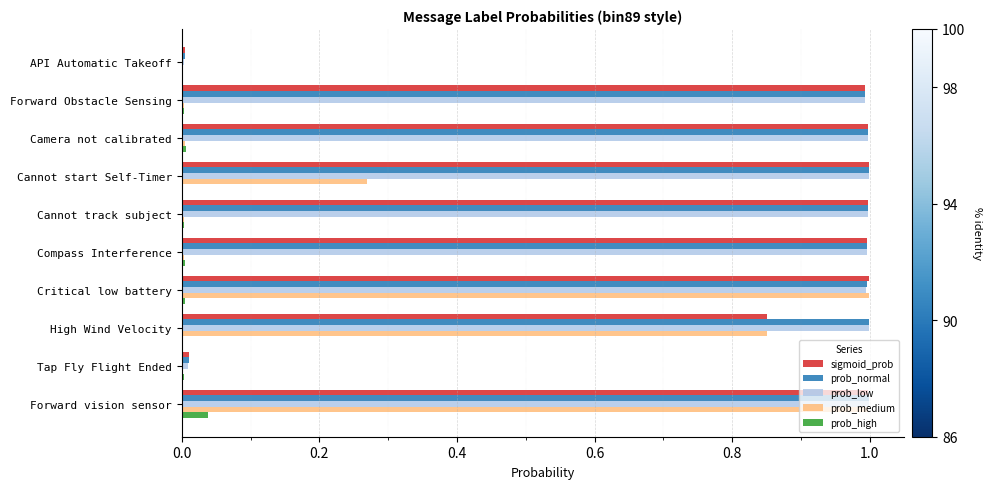

Is it true that prob_medium equals 0.0 at Cannot track subject?

True